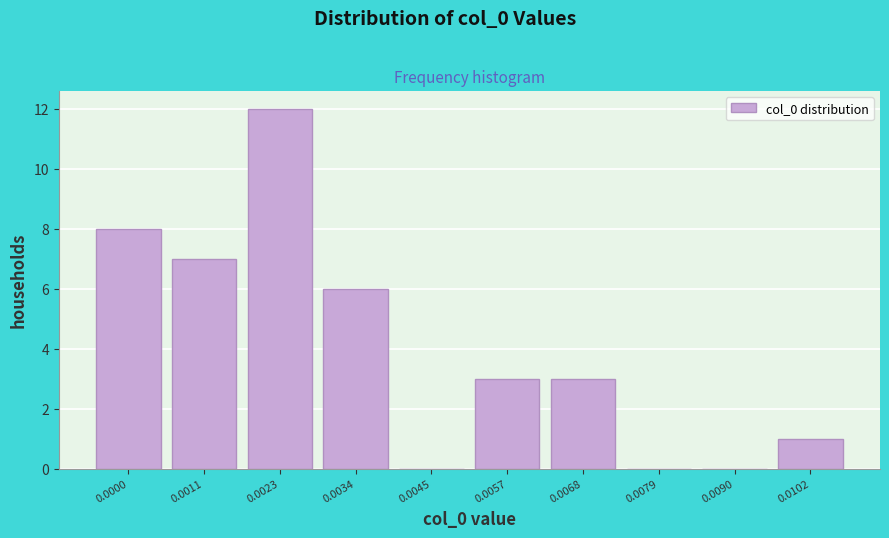

Reading left to right, what are all the values shown in this chart?

0.0000=8	0.0011=7	0.0023=12	0.0034=6	0.0045=0	0.0057=3	0.0068=3	0.0079=0	0.0090=0	0.0102=1